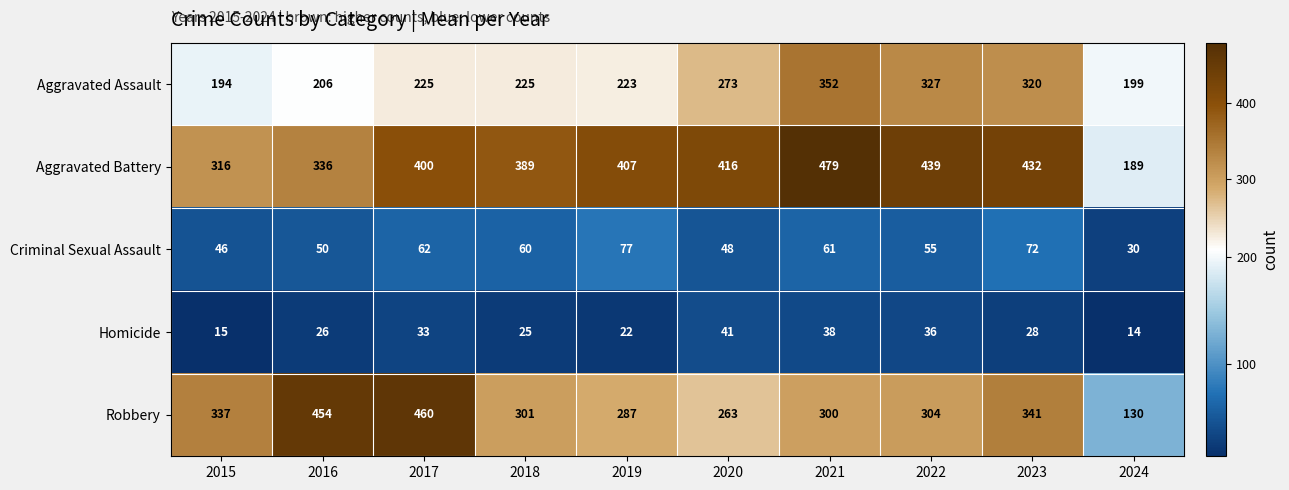

At which label does Aggravated Battery reach its minimum?

2024